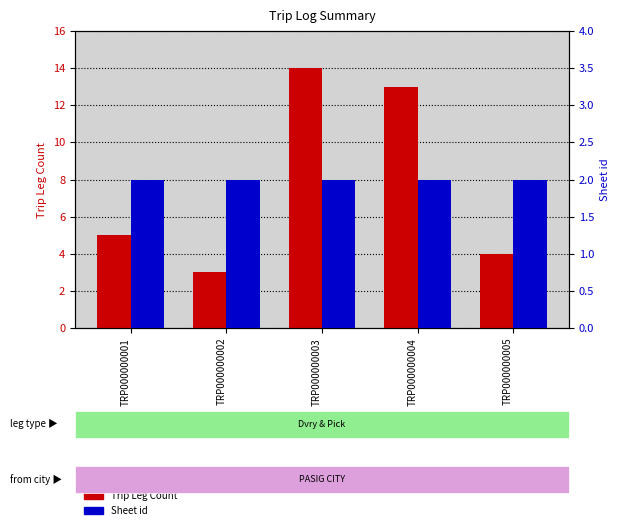

Reading left to right, transcribe all the data shown in this chart.

Trip Leg Count: 5	3	14	13	4
Sheet id: 2	2	2	2	2